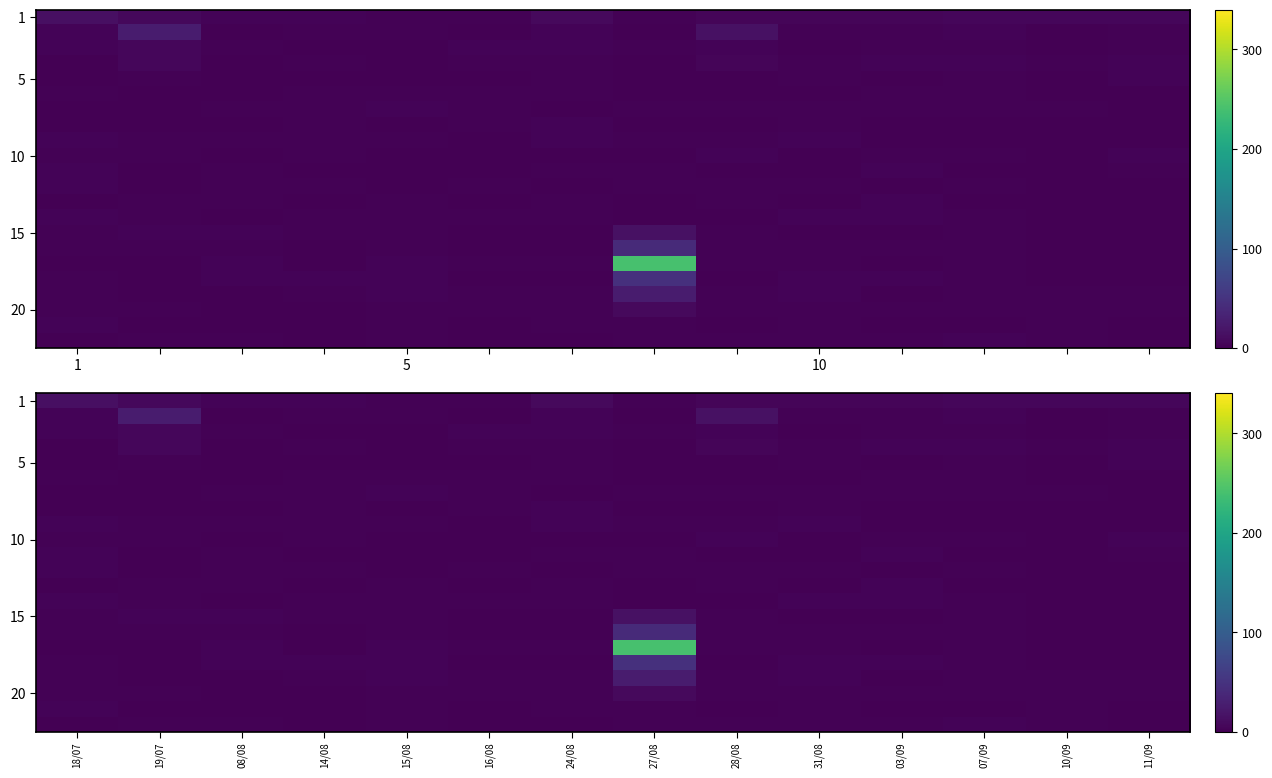

What is the sum of the 10 values at 14/08 and 18/07?

4.0